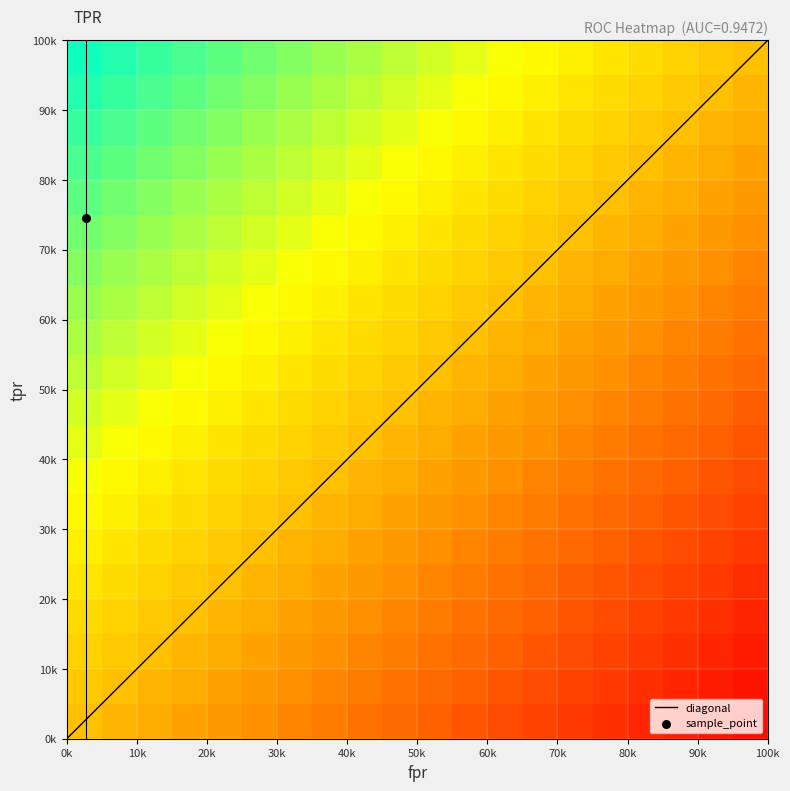

Reading left to right, extract all data points from this chart.

fpr: 0.0	0.0	0.0	0.0	0.0	0.0	0.0	0.0	0.0	0.0	0.0	0.0	0.1	0.1	0.1	0.1	0.1	0.1	0.1	0.2	0.2	0.2	0.2	0.2	0.2	0.3	0.3	0.3	0.3	0.3	0.3	0.4	0.4	0.5	0.5	0.5	0.5	0.5	0.5	0.6
roc_auc: 0.9	0.9	0.9	0.9	0.9	0.9	0.9	0.9	0.9	0.9	0.9	0.9	0.9	0.9	0.9	0.9	0.9	0.9	0.9	0.9	0.9	0.9	0.9	0.9	0.9	0.9	0.9	0.9	0.9	0.9	0.9	0.9	0.9	0.9	0.9	0.9	0.9	0.9	0.9	0.9
tpr: 0.6	0.6	0.6	0.6	0.7	0.7	0.7	0.7	0.7	0.7	0.7	0.8	0.8	0.8	0.8	0.8	0.8	0.8	0.9	0.9	0.9	0.9	0.9	0.9	0.9	0.9	0.9	0.9	1.0	1.0	1.0	1.0	1.0	1.0	1.0	1.0	1.0	1.0	1.0	1.0